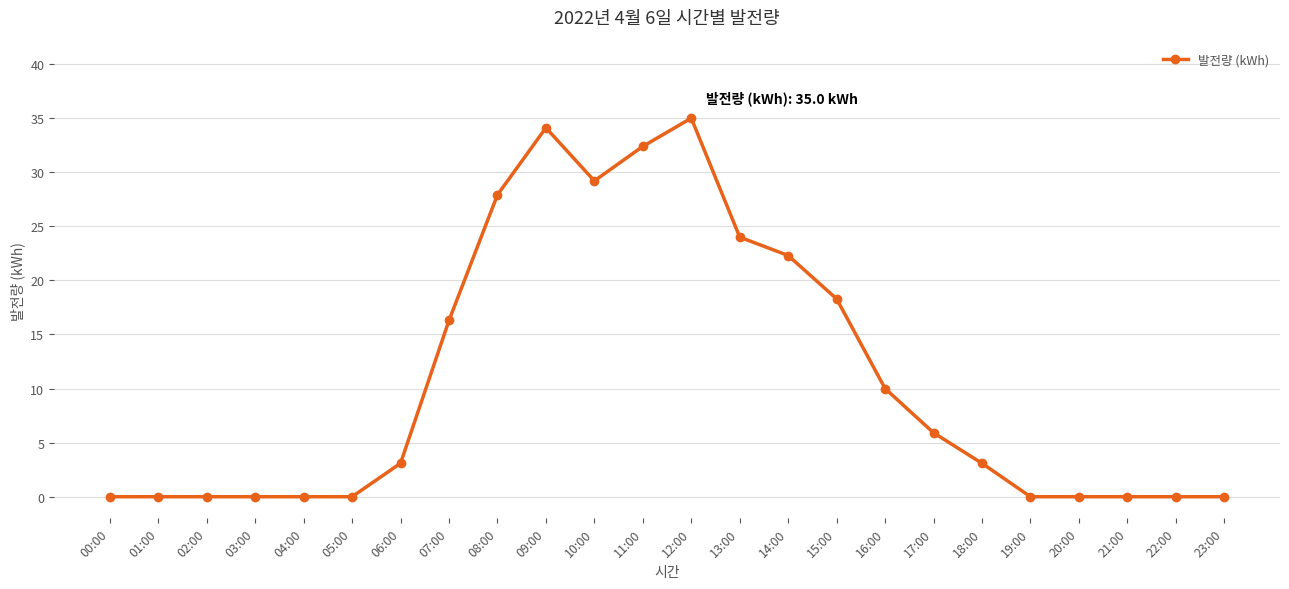

What is the label of the 23rd point from the left?

22:00